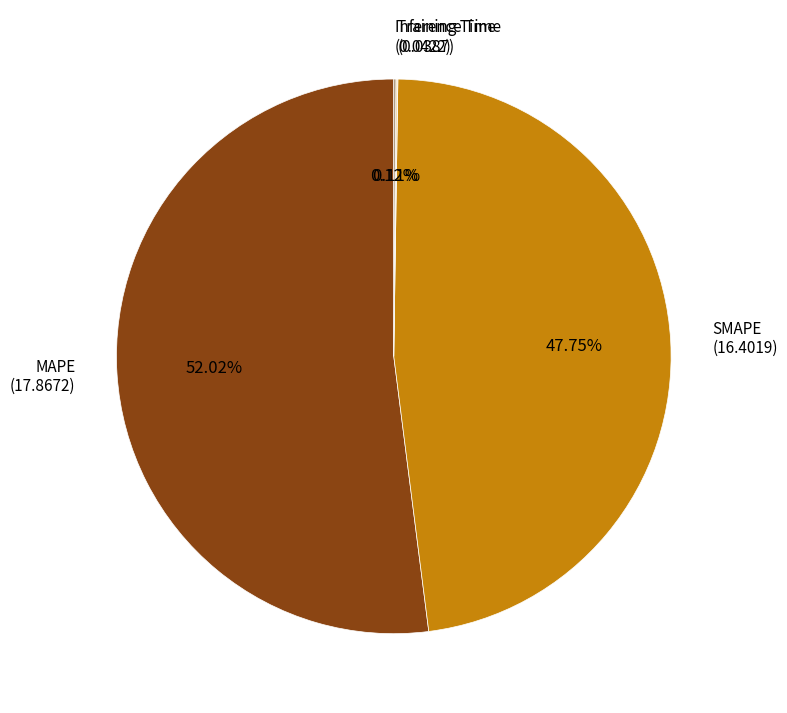

Do SMAPE and MAPE together represent more than half of the pie?

Yes